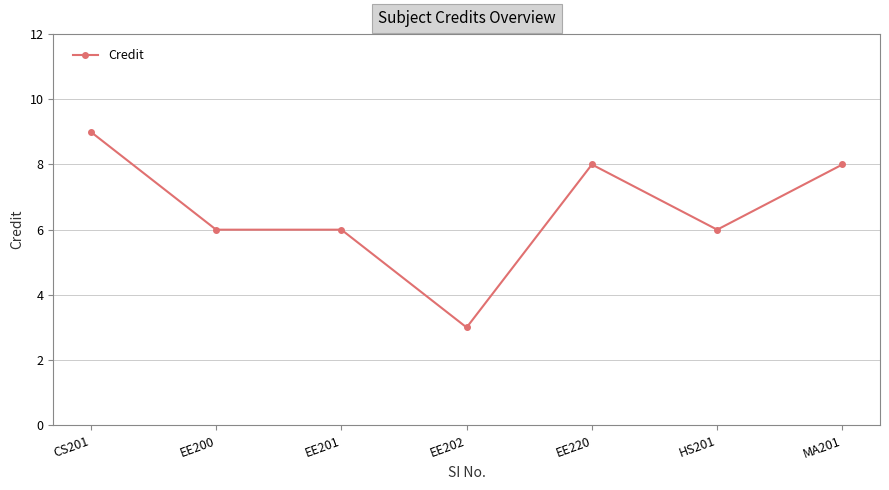

Where does the data first go above 6?

CS201